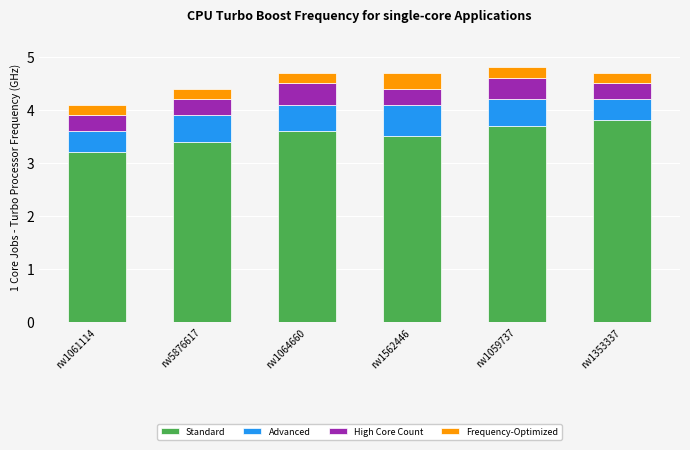

What is the total value across all series at rw1059737?

4.8